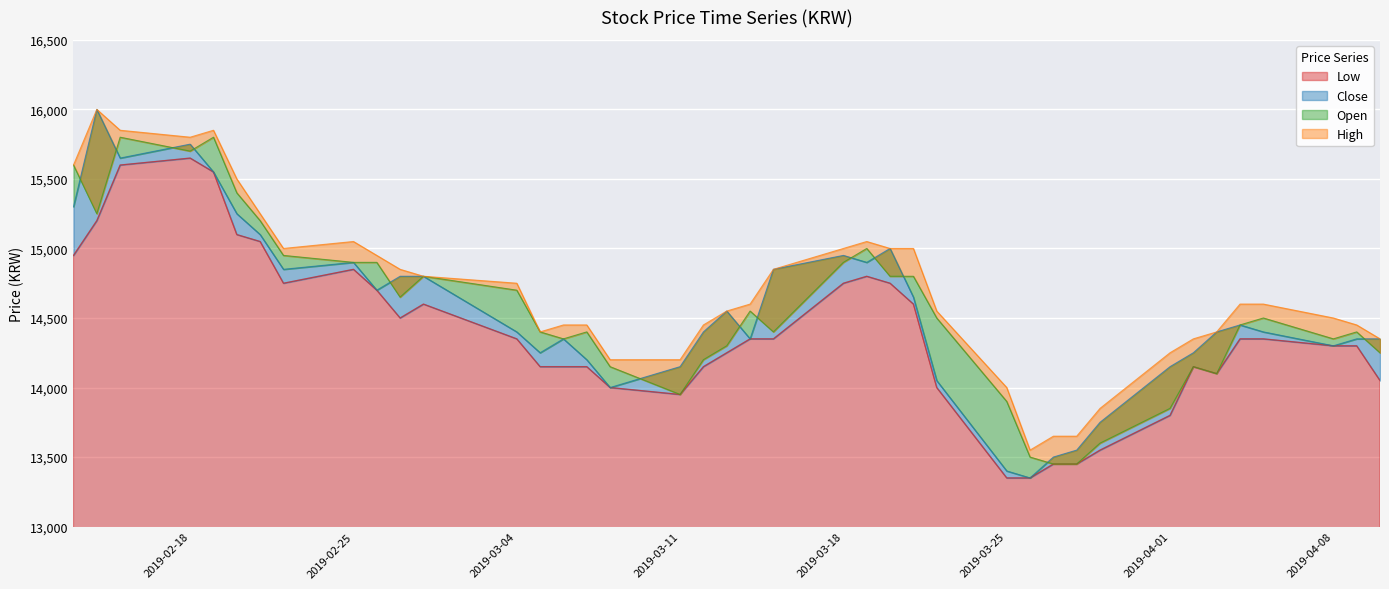

What is the difference between the maximum and minimum values in the Close series?

2650